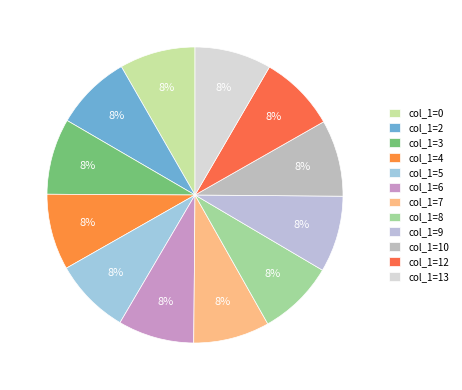

How many slices are in this pie chart?

12